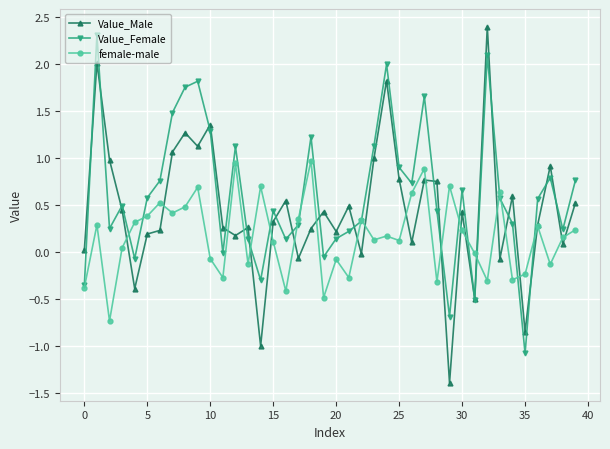

What is the maximum value for female-male?

1.0